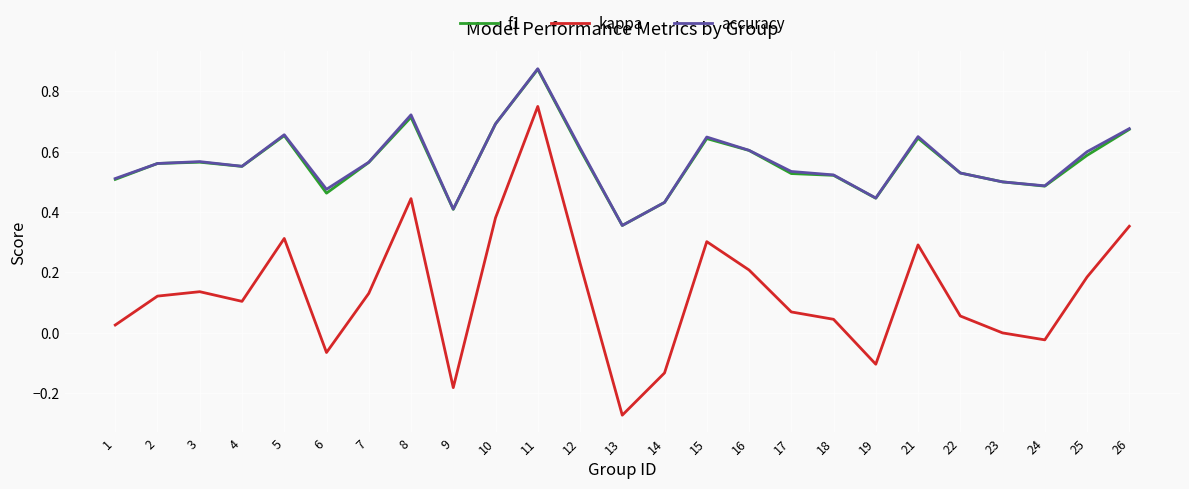

What are all the series names shown in the legend?

f1, kappa, accuracy